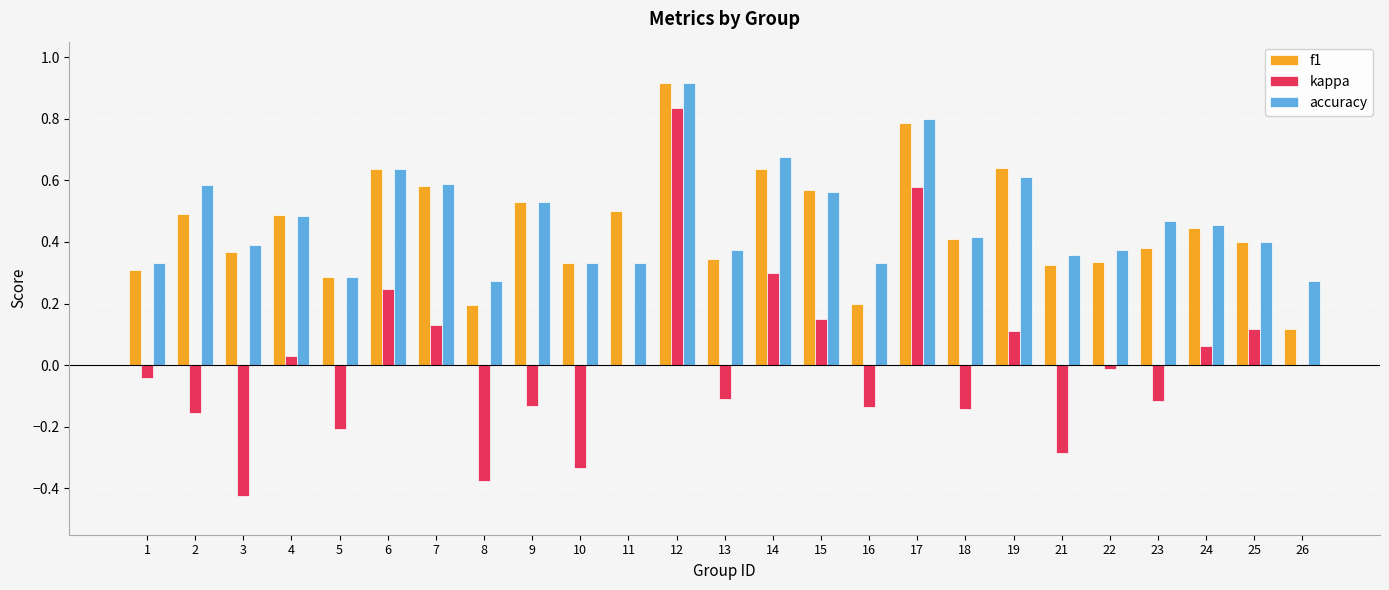

What is the sum of all f1 values?

11.2